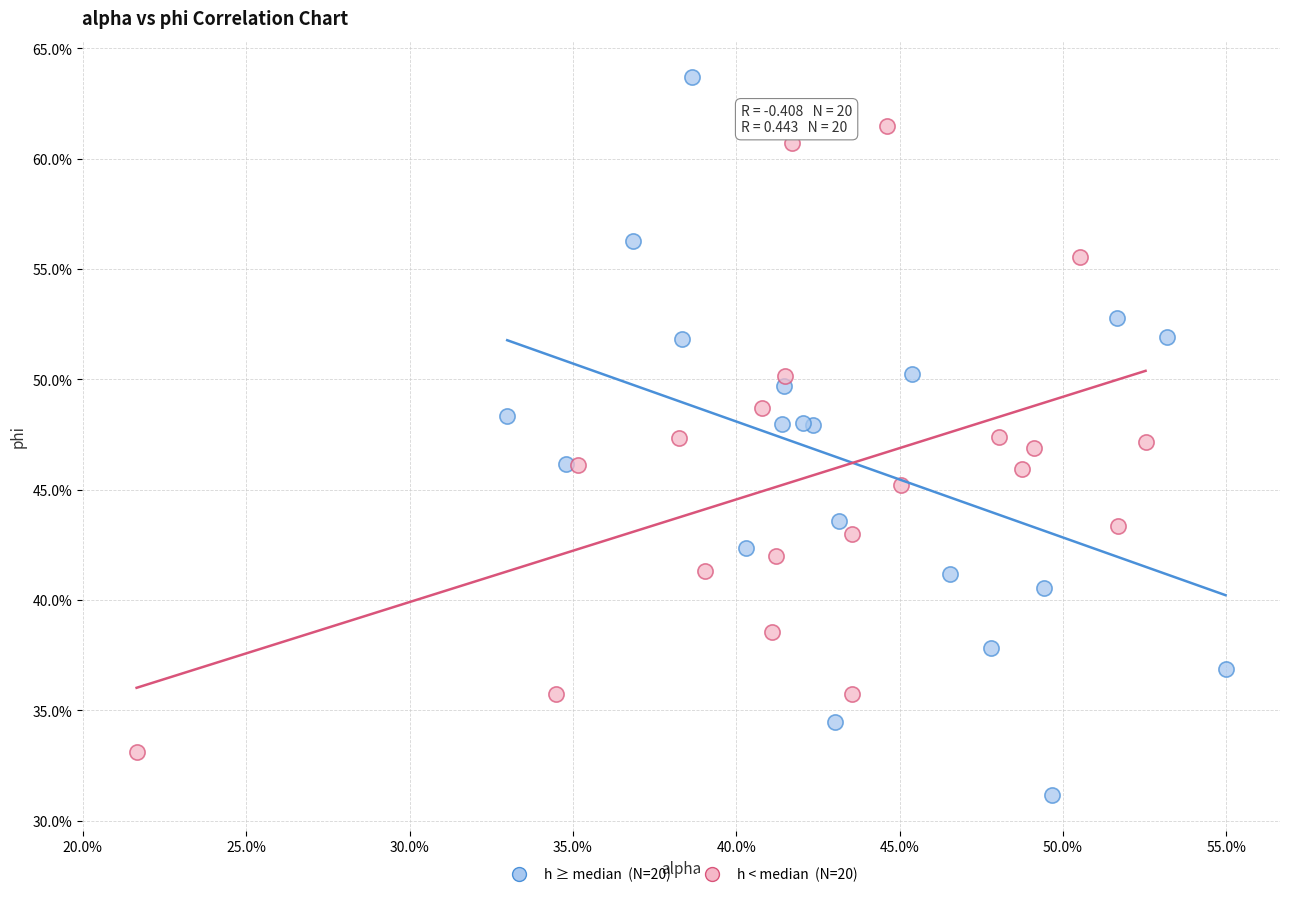

Which series reaches the maximum Y coordinate?

h ≥ median (N=20)